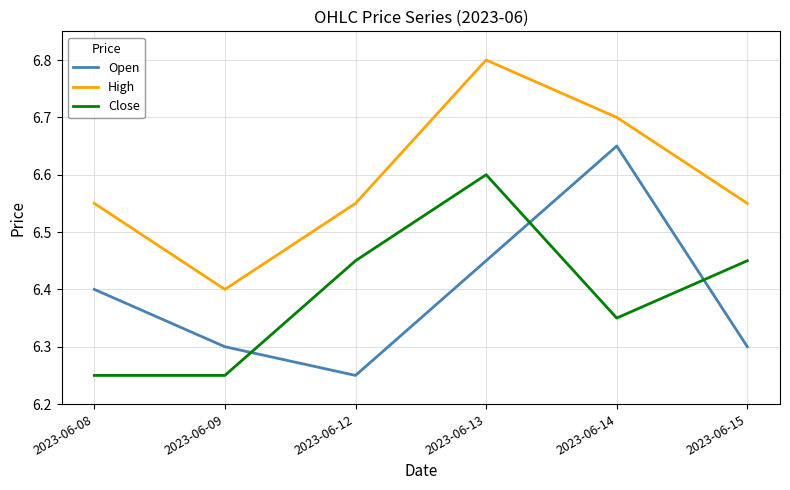

What is the highest value of the High series?

6.8